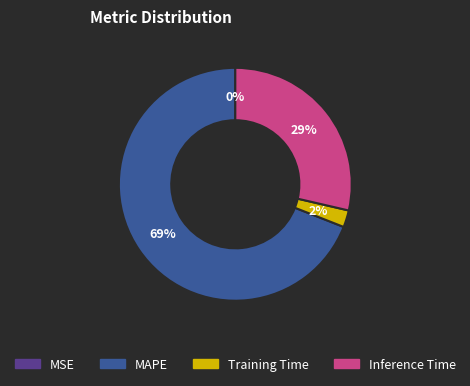

Which has a higher value, MAPE or Training Time?

MAPE